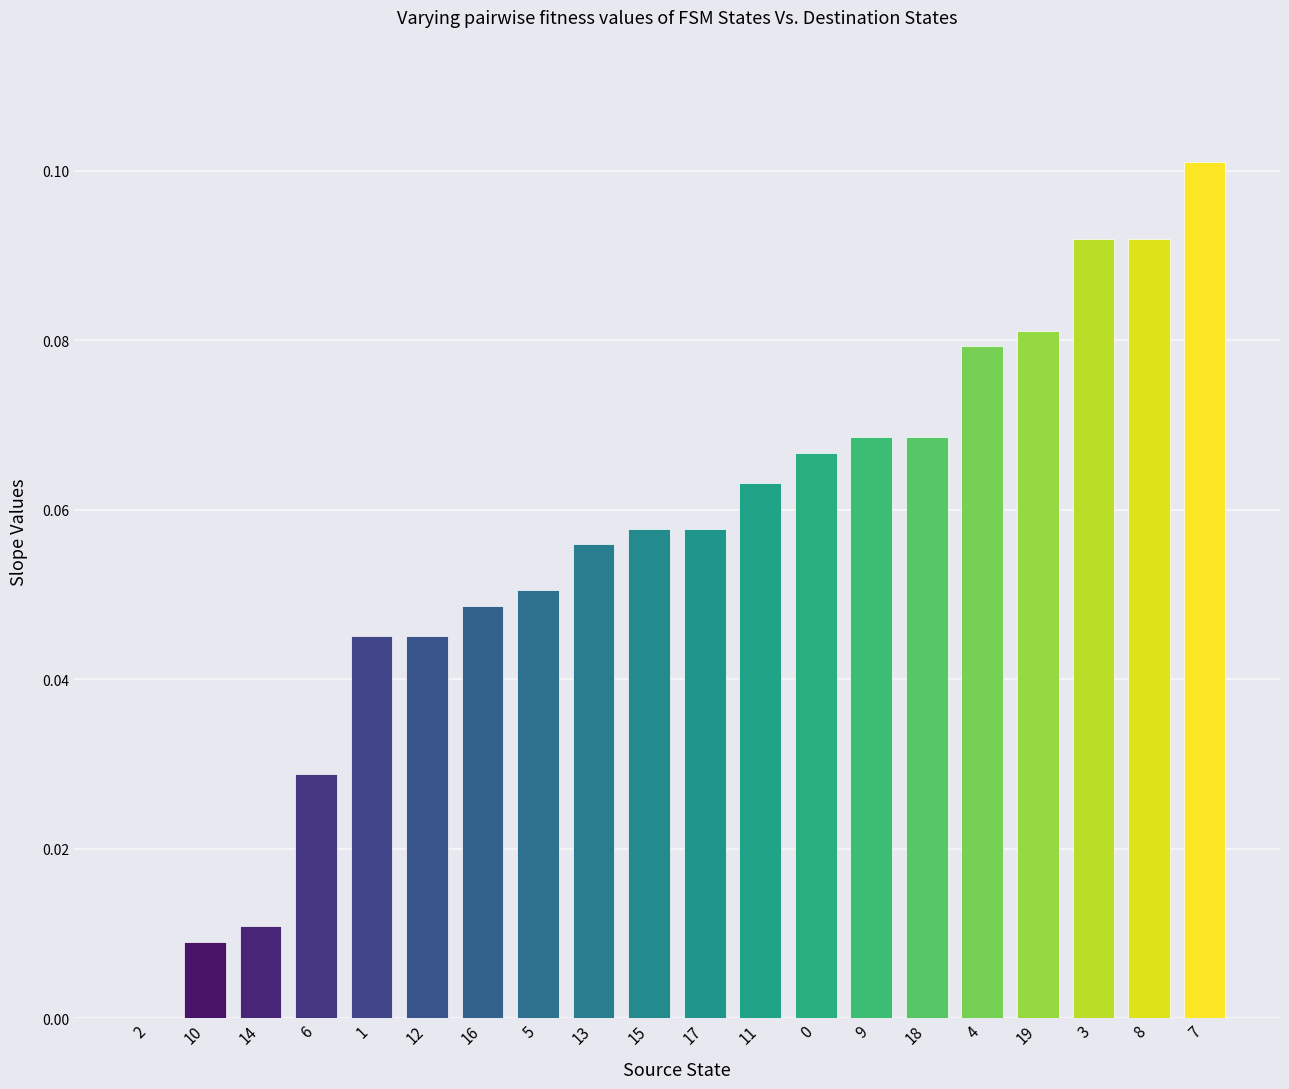

Which label corresponds to the largest value in the chart?

7